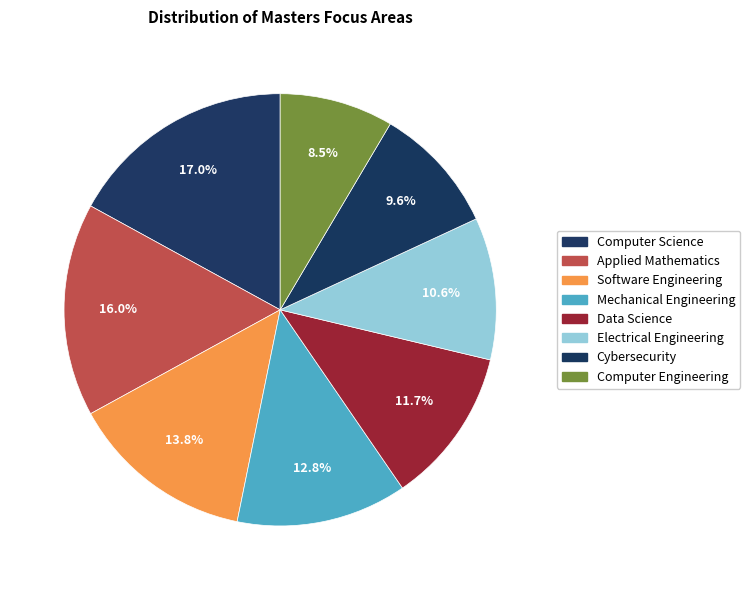

What is the change in value from Computer Science to Applied Mathematics?

-1